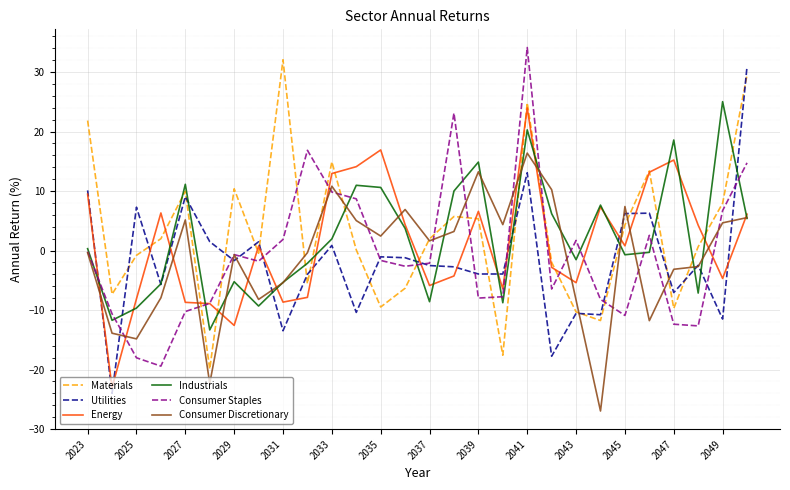

What is the smallest value displayed?

-27.0